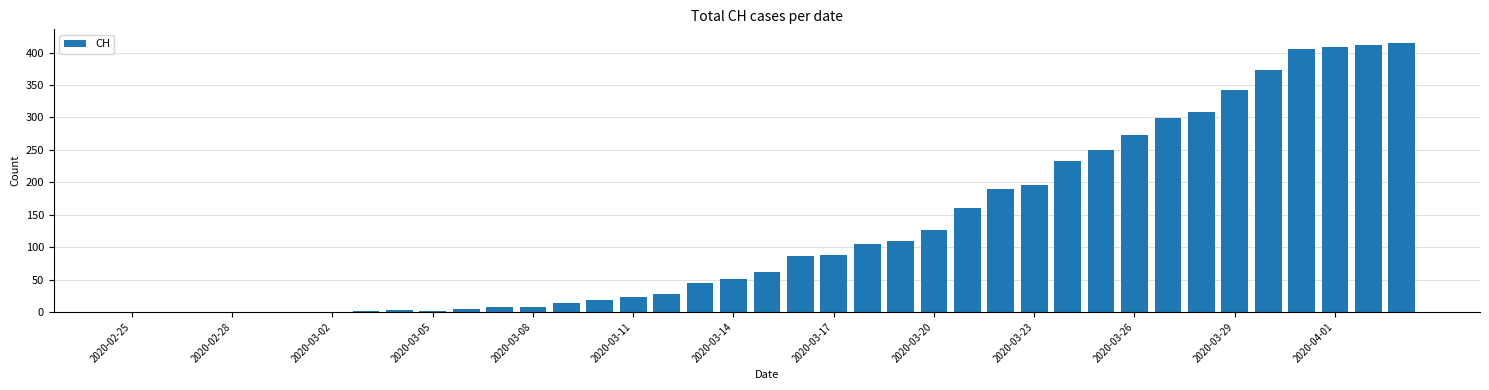

What is the sum of all values?

5038